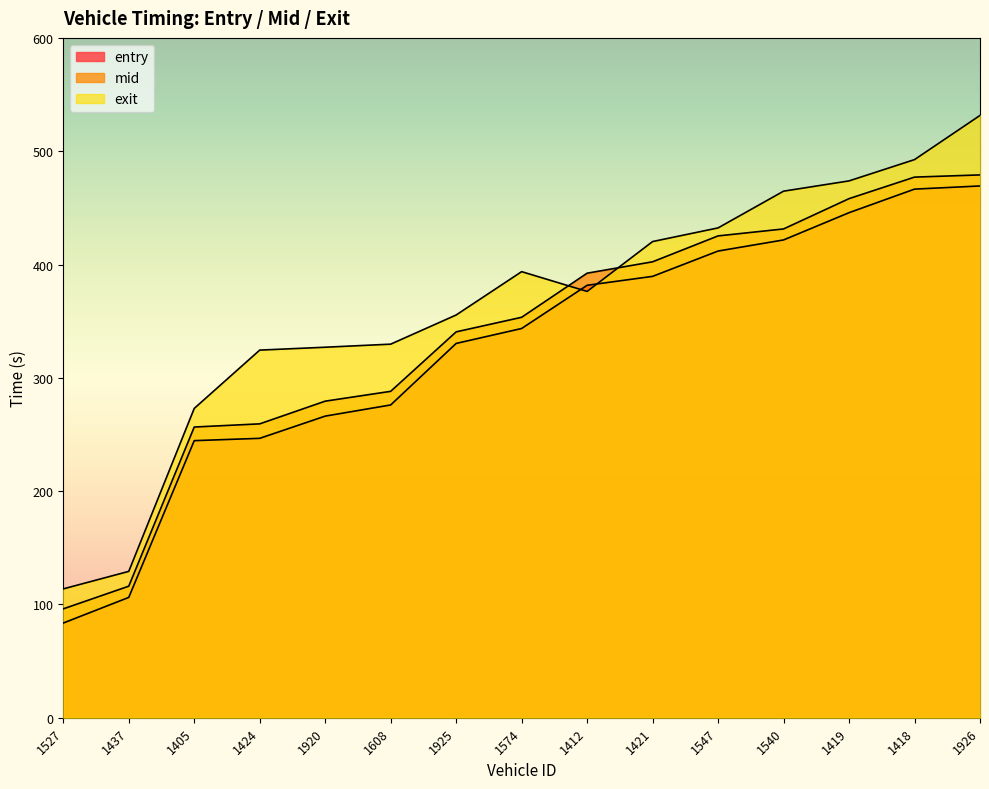

What is the sum of all mid values?

5055.2